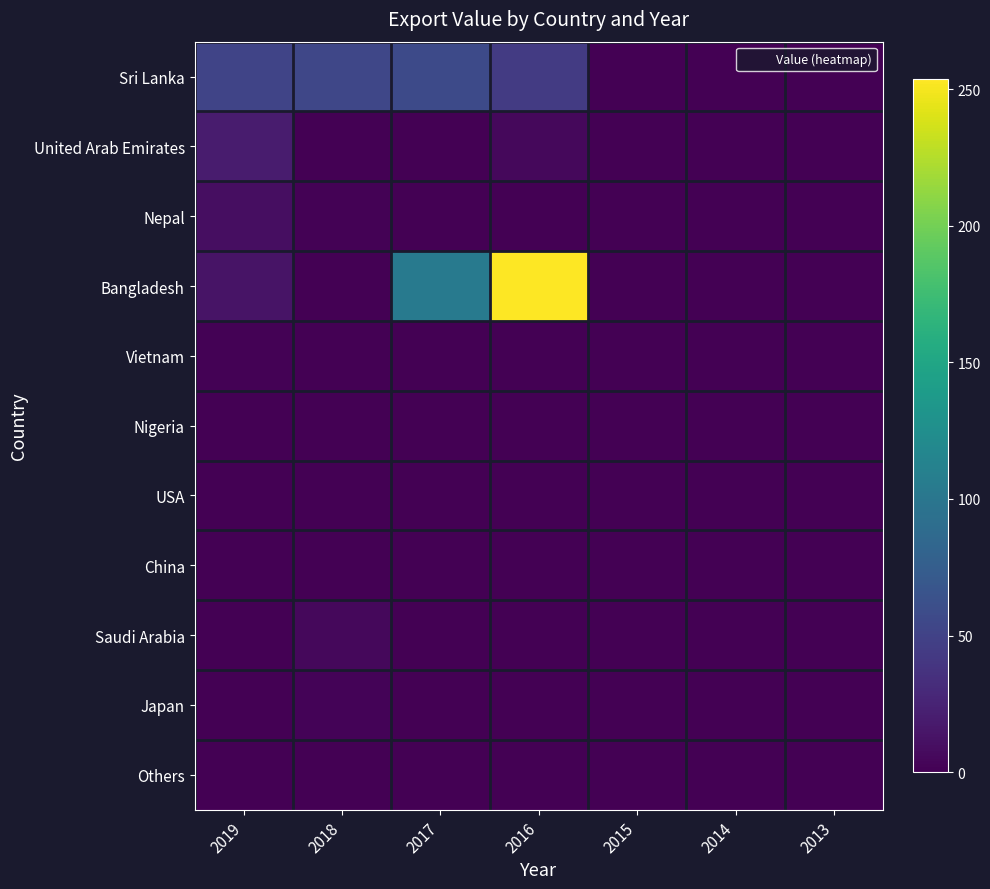

Reading left to right, list all the values displayed in this chart.

Sri Lanka: 2019=52.4	2018=53.9	2017=56.9	2016=44.5	2015=0.0	2014=0.0	2013=0.0
United Arab Emirates: 2019=19.0	2018=0.4	2017=0.2	2016=5.7	2015=0.0	2014=0.0	2013=0.0
Nepal: 2019=9.2	2018=1.4	2017=0.0	2016=0.1	2015=0.0	2014=0.0	2013=0.0
Bangladesh: 2019=13.4	2018=0.0	2017=104.0	2016=253.6	2015=0.0	2014=0.0	2013=0.0
Vietnam: 2019=1.7	2018=0.0	2017=0.0	2016=0.0	2015=0.0	2014=0.0	2013=0.0
Nigeria: 2019=0.2	2018=0.0	2017=0.0	2016=0.0	2015=0.0	2014=0.0	2013=0.0
USA: 2019=0.1	2018=0.2	2017=0.0	2016=0.3	2015=0.0	2014=0.0	2013=0.0
China: 2019=0.0	2018=0.0	2017=0.0	2016=0.0	2015=0.0	2014=0.0	2013=0.0
Saudi Arabia: 2019=0.0	2018=5.1	2017=0.0	2016=0.0	2015=0.0	2014=0.0	2013=0.0
Japan: 2019=0.0	2018=2.8	2017=0.0	2016=0.0	2015=0.0	2014=0.0	2013=0.0
Others: 2019=0.0	2018=0.9	2017=0.3	2016=0.0	2015=0.0	2014=0.0	2013=0.0